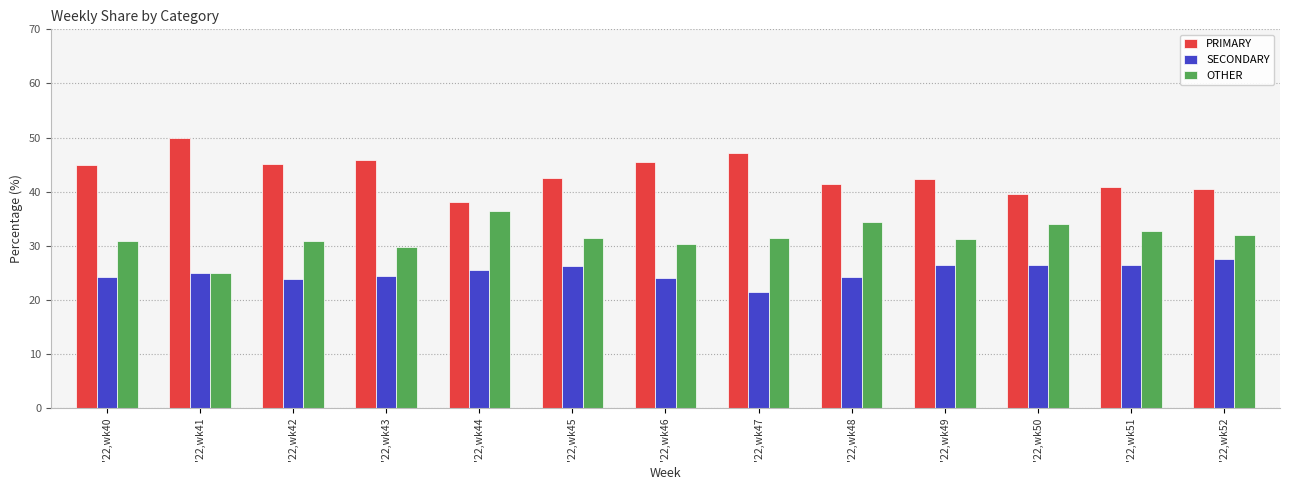

Is the value of OTHER at '22,wk50 greater than the value of SECONDARY at '22,wk48?

Yes